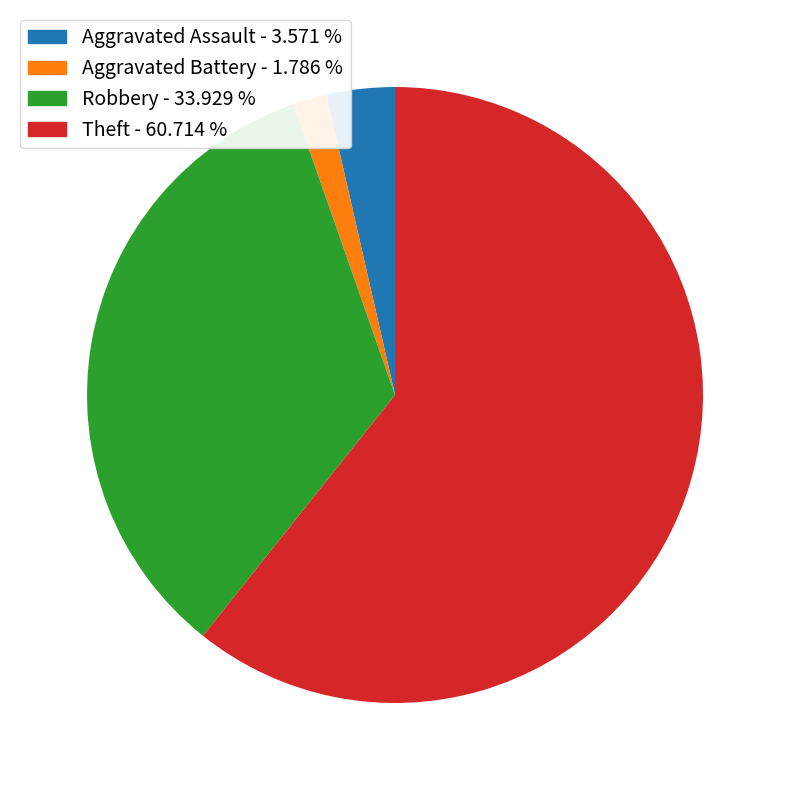

Does Theft - 60.714 % account for over 50% of the chart?

Yes